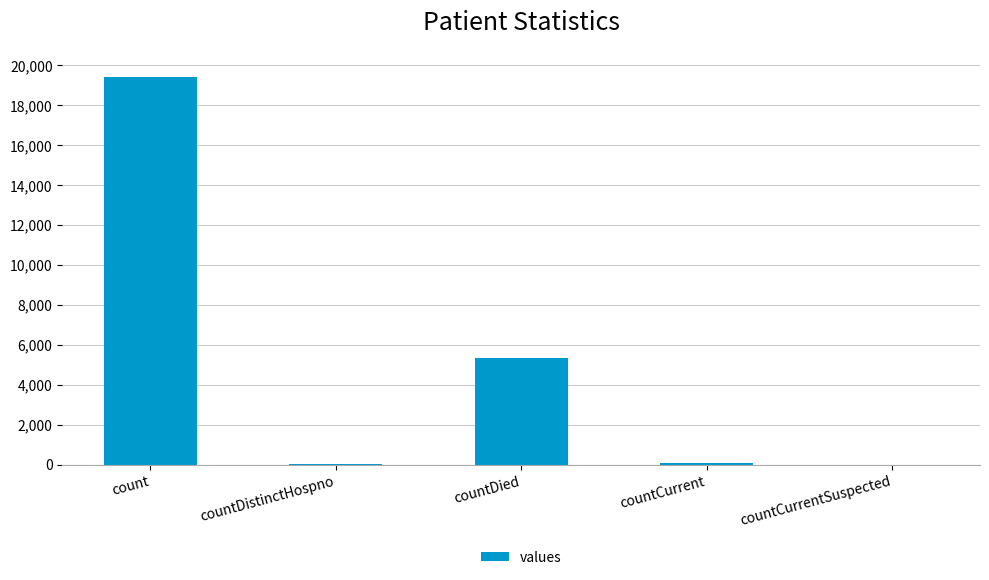

What is the approximate value at countDied?

5357